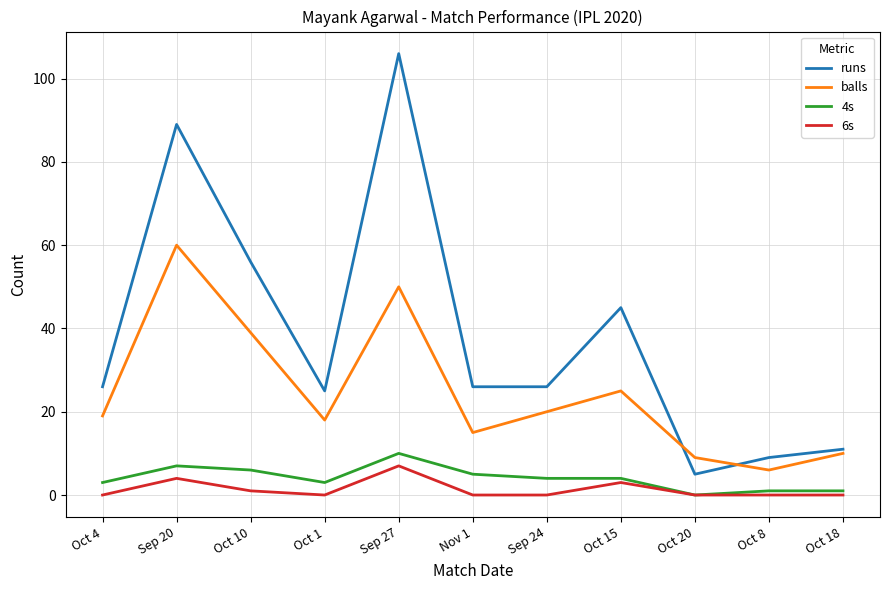

Is the value of 6s at Oct 1 greater than the value of runs at Oct 15?

No